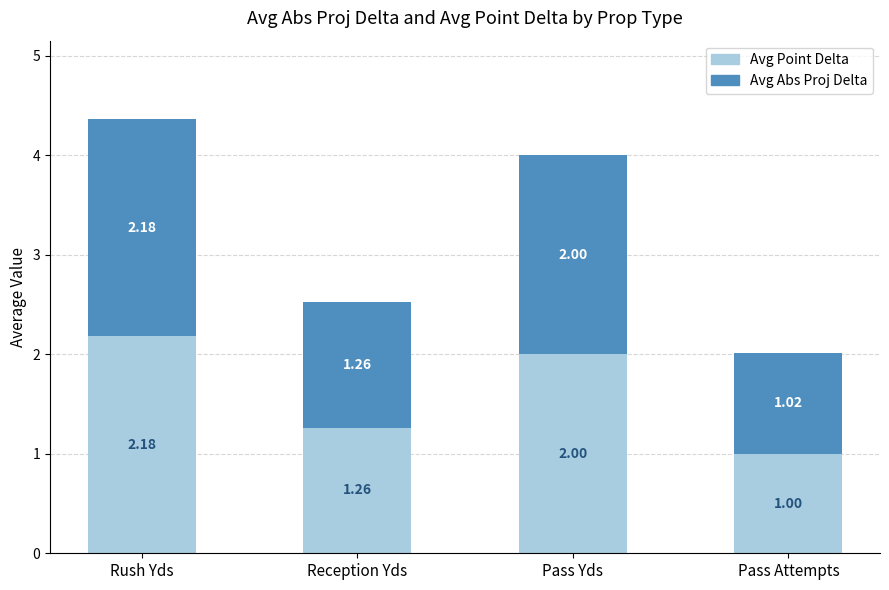

How many Avg Point Delta values are between 1 and 2?

3